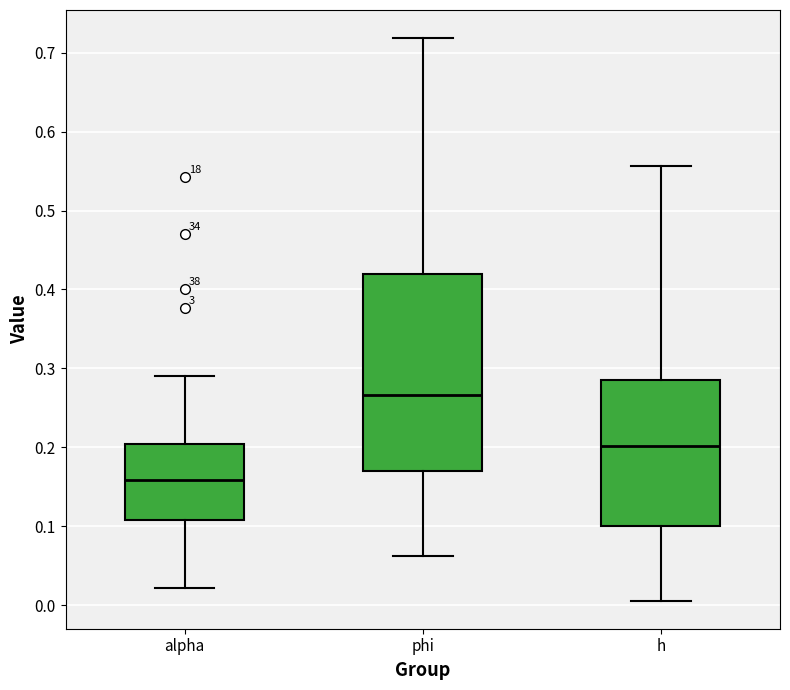

Reading left to right, read every box against the y-axis: the position of its median line, the range the box covers, and the ends of its whiskers. The values are not printed on the chart, so give them approximately, as read against the axis.

alpha: median 0.16, box 0.11 to 0.20, whiskers 0.02 to 0.29
phi: median 0.27, box 0.17 to 0.42, whiskers 0.06 to 0.72
h: median 0.20, box 0.10 to 0.29, whiskers 0.01 to 0.56